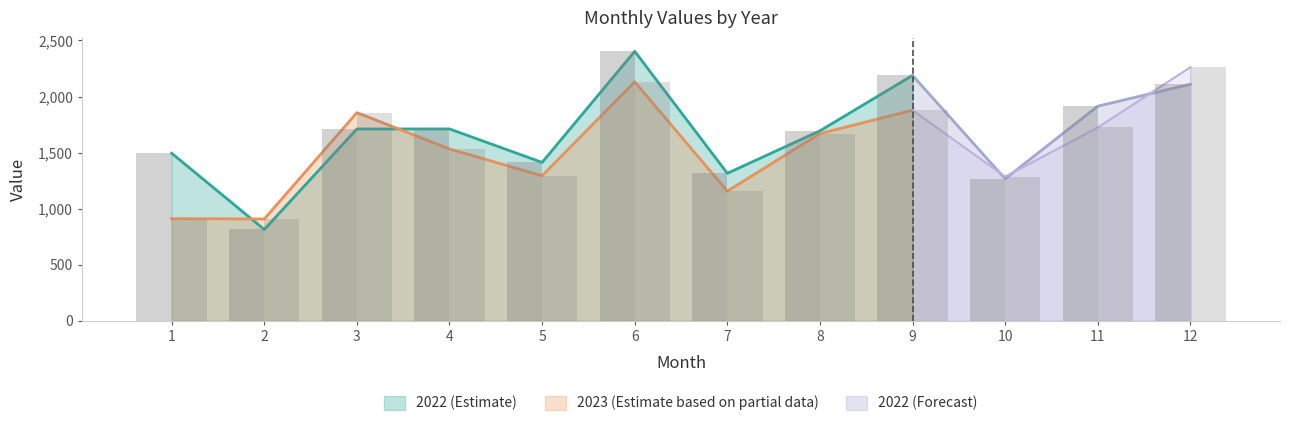

Rank the series by their maximum value, from lowest to highest.

2023, 2022